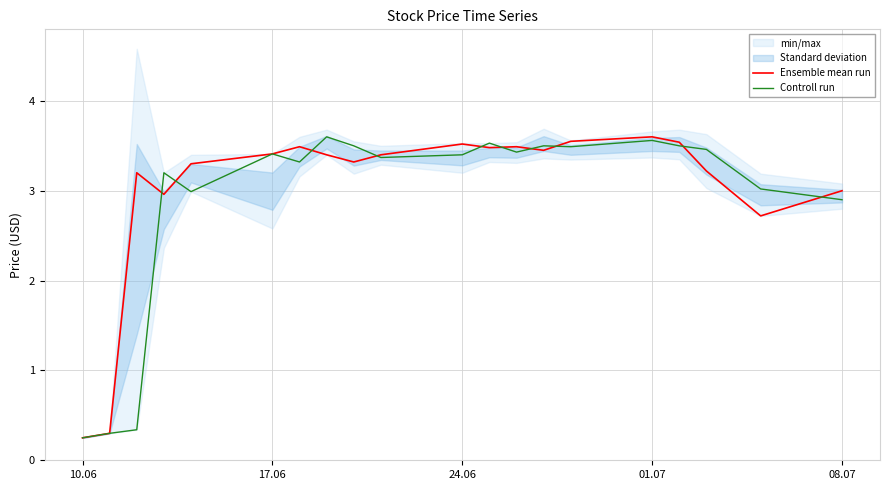

In Controll run, how many points are higher than both neighbors (excluding endpoints)?

6